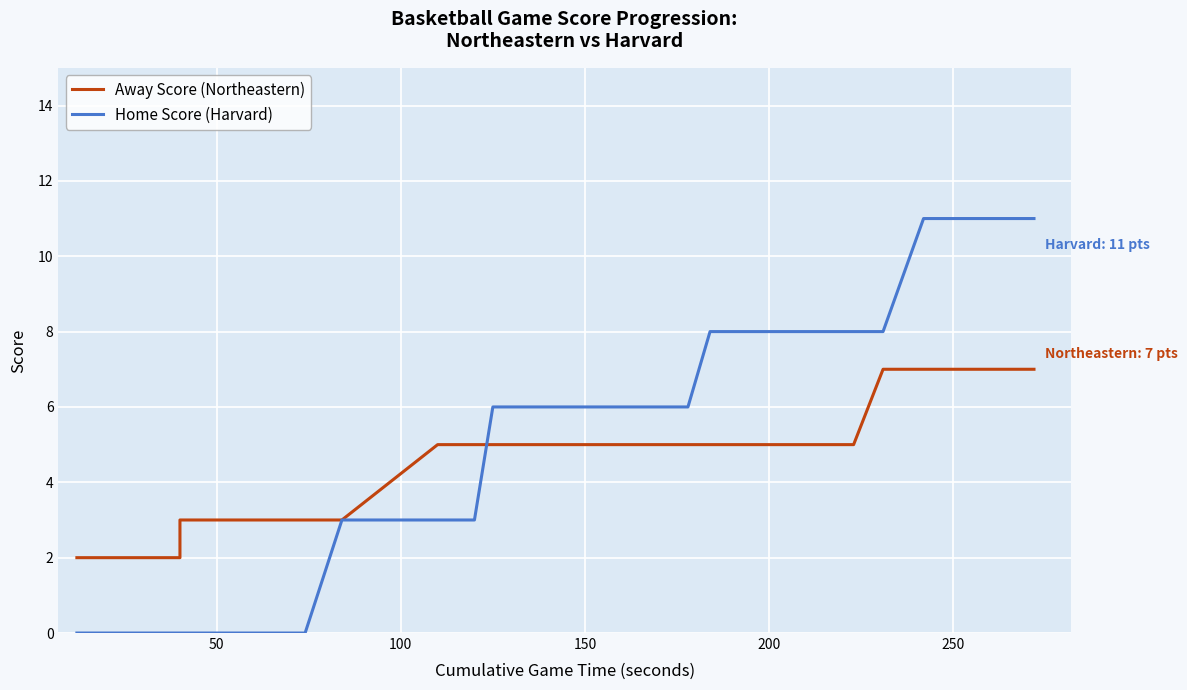

Is the value of Away Score (Northeastern) at 36 greater than the value of Home Score (Harvard) at 0?

Yes